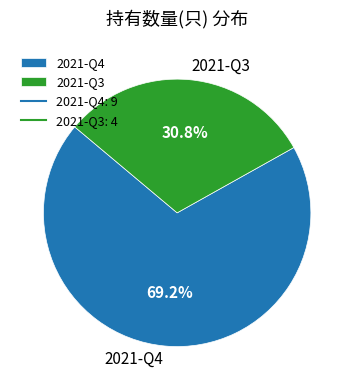

What percentage is NOT represented by 2021-Q4?

30.8%